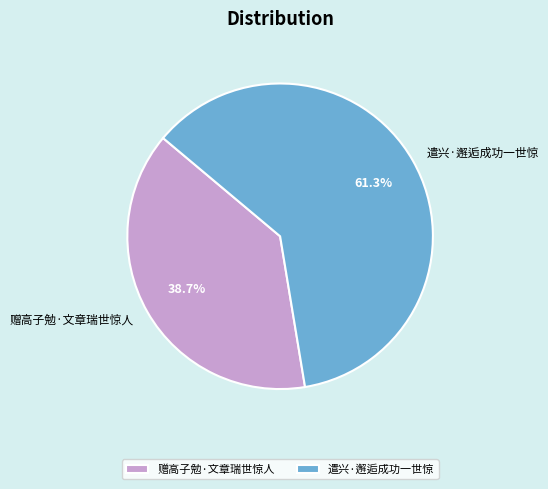

Is it true that 赠高子勉·文章瑞世惊人 is 39% of the pie?

True